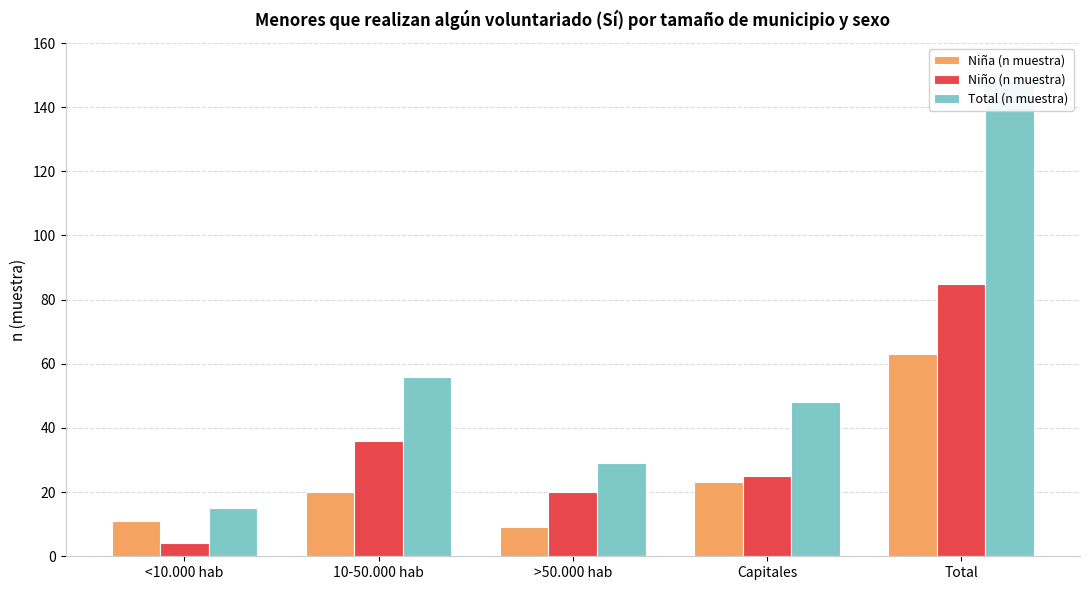

Reading left to right, transcribe all the data shown in this chart.

Niña (n muestra): 11	20	9	23	63
Niño (n muestra): 4	36	20	25	85
Total (n muestra): 15	56	29	48	148